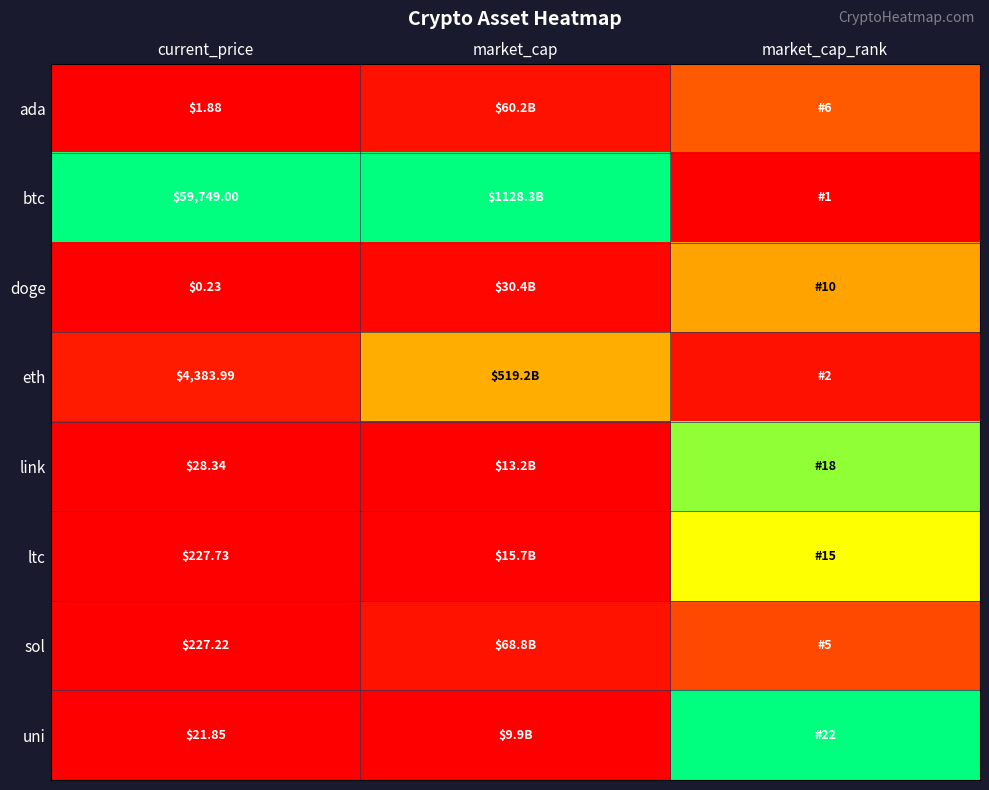

At which label does ltc reach its minimum?

current_price